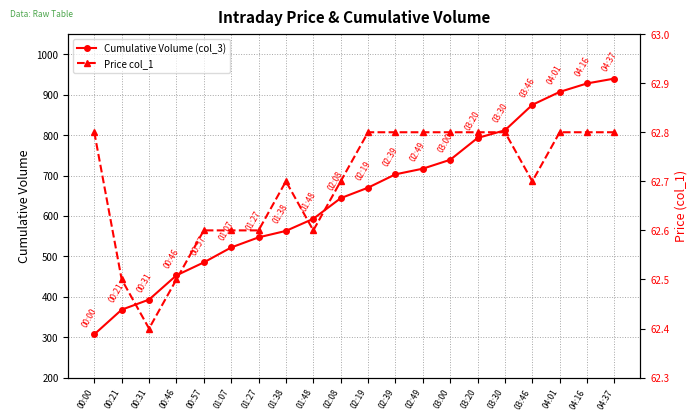

In Price col_1, how many points are higher than both neighbors (excluding endpoints)?

1